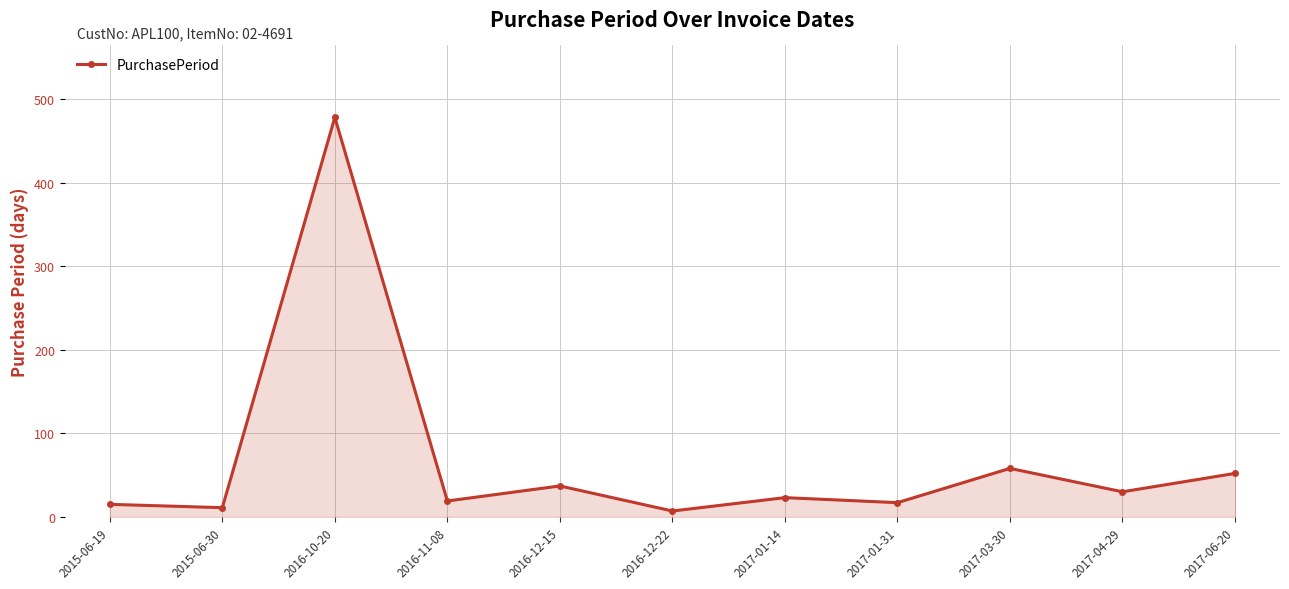

Approximately how many times larger is the value at 2017-06-20 compared to 2017-03-30?

0.9